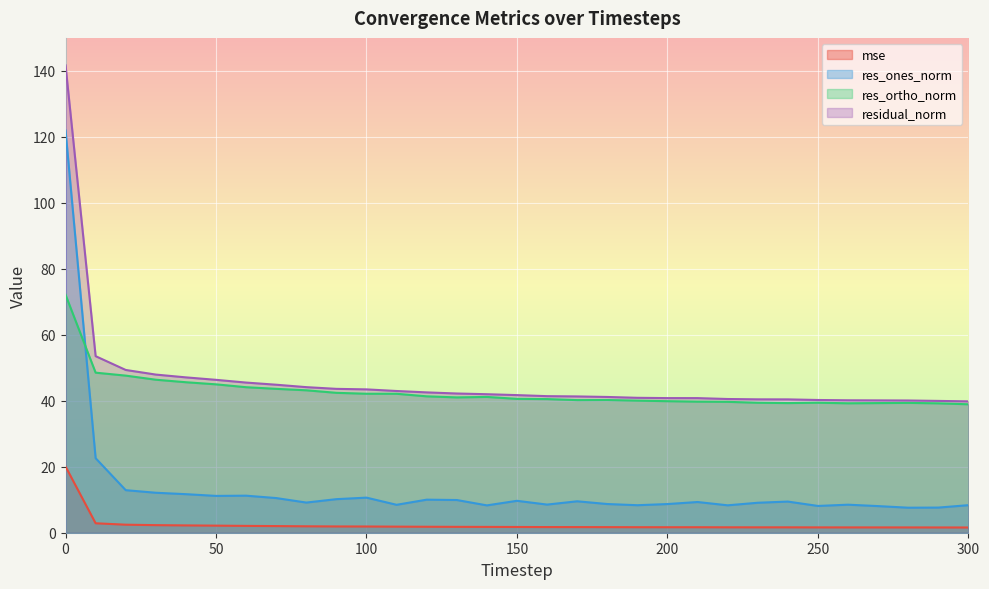

What value does the residual_norm series have at 290?

40.0